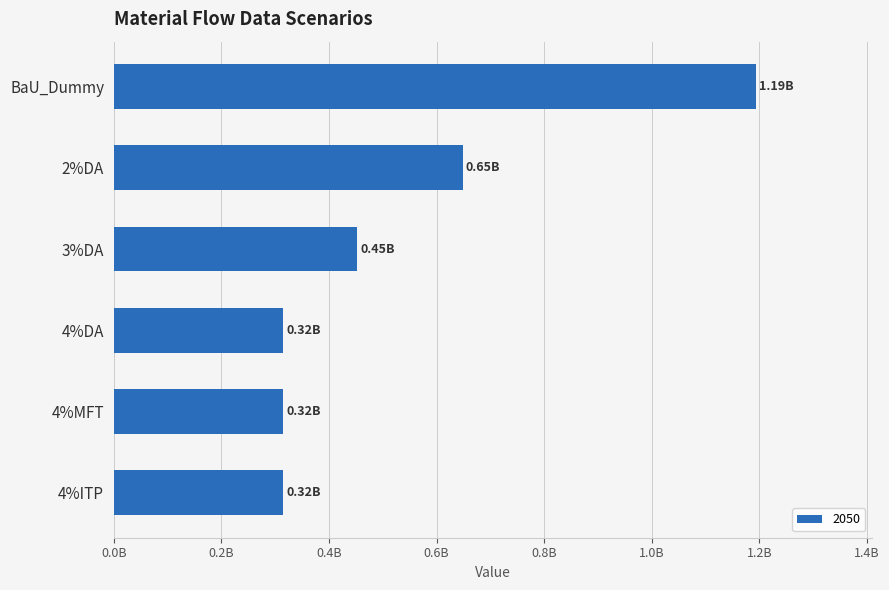

Are the bars horizontal?

Yes